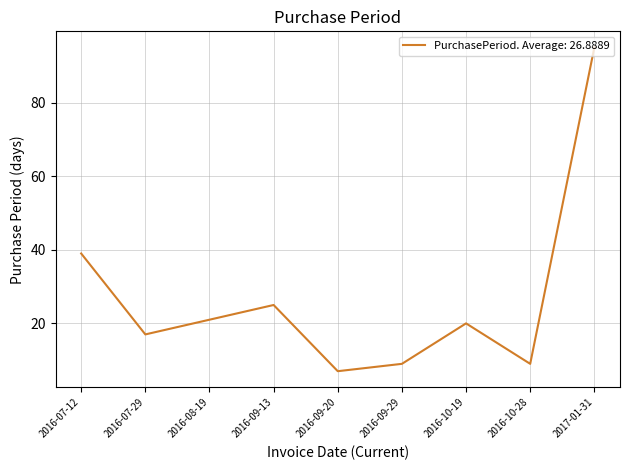

Reading left to right, transcribe all the data shown in this chart.

2016-07-12=39	2016-07-29=17	2016-08-19=21	2016-09-13=25	2016-09-20=7	2016-09-29=9	2016-10-19=20	2016-10-28=9	2017-01-31=95